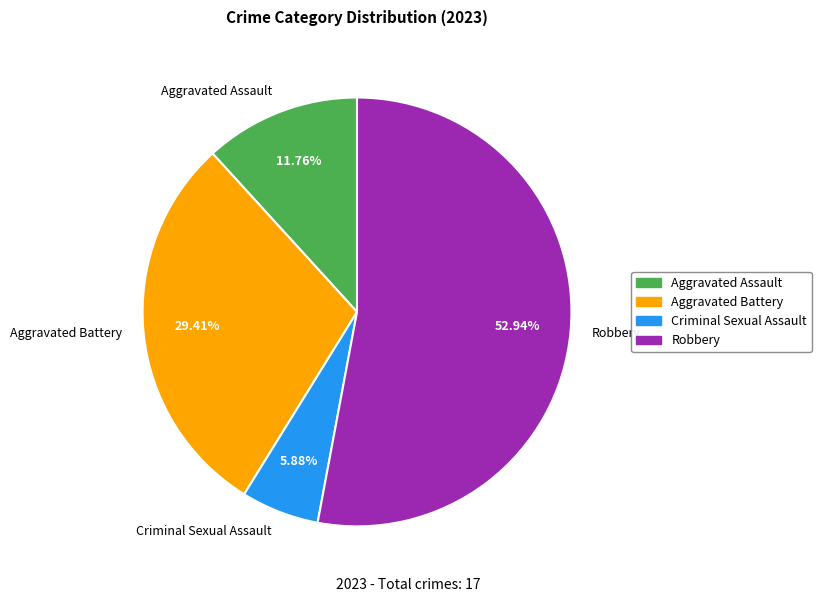

Which category accounts for the majority?

Robbery